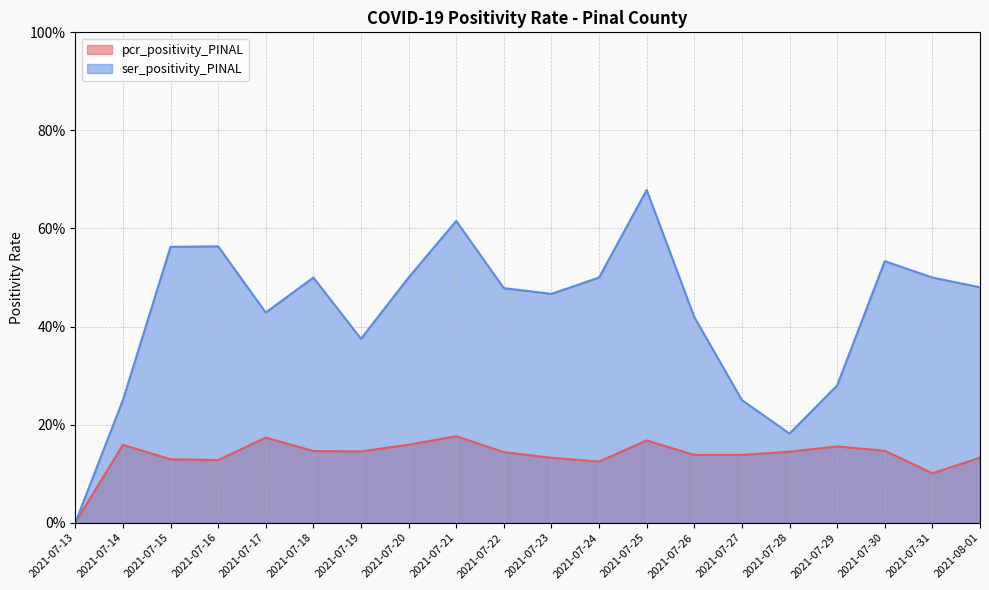

What is the sum of all pcr_positivity_PINAL values?

2.7